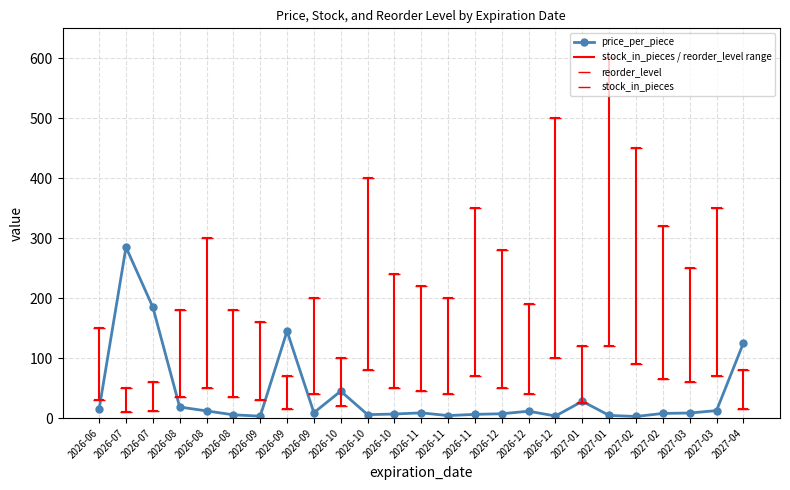

List the labels in order of stock_in_pieces value, largest first.

2027-01, 2026-12, 2027-02, 2026-10, 2026-11, 2027-03, 2027-02, 2026-08, 2026-12, 2027-03, 2026-10, 2026-11, 2026-09, 2026-11, 2026-12, 2026-08, 2026-08, 2026-09, 2026-06, 2027-01, 2026-10, 2027-04, 2026-09, 2026-07, 2026-07